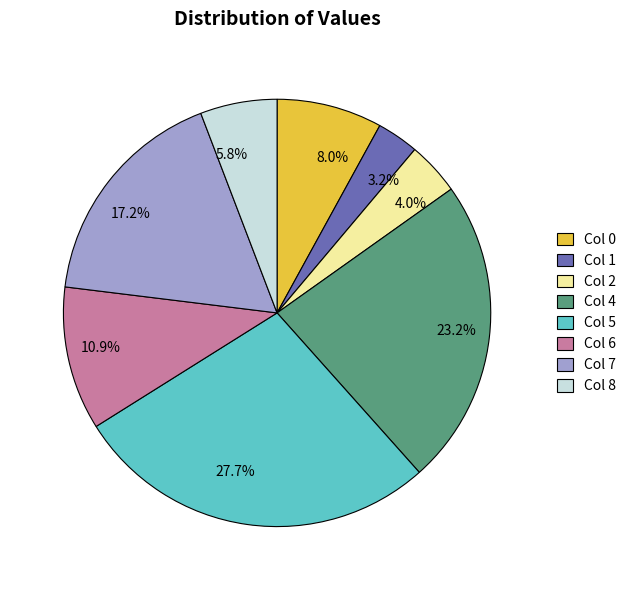

Is there any slice that represents more than half of the pie?

No